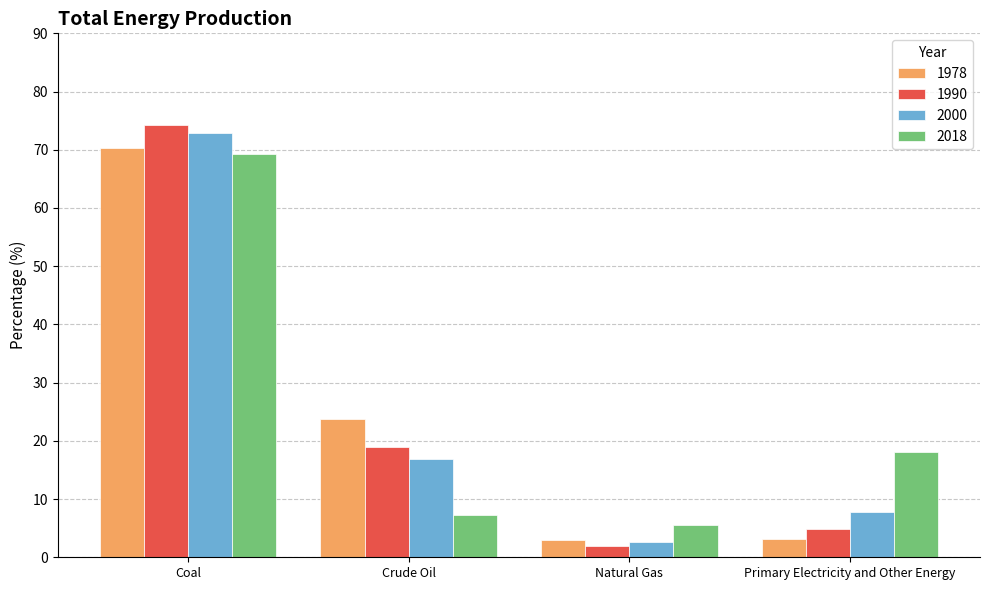

What is the minimum value for 2000?

2.6